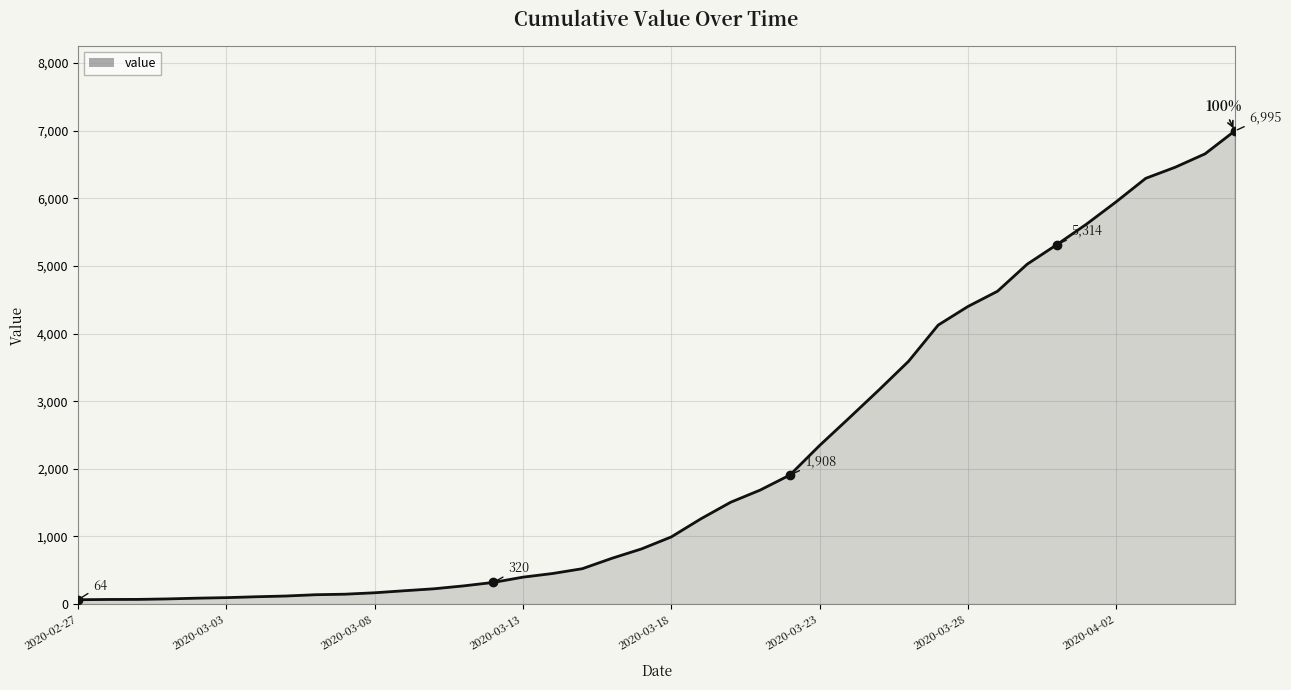

What is the greatest value displayed?

6995